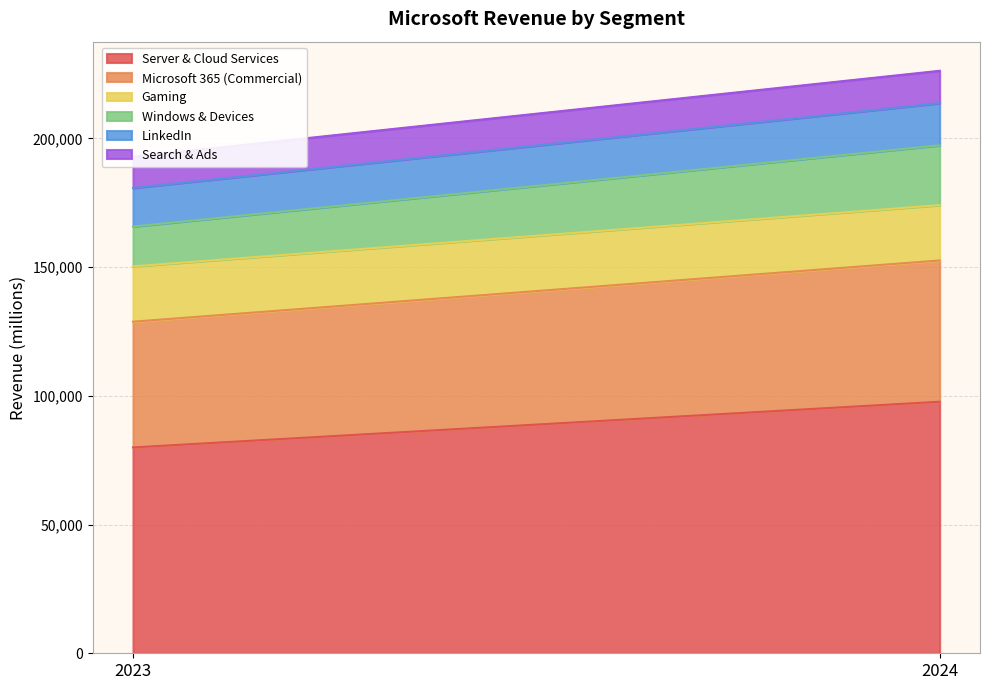

What is the total value across all series at 2024?

226296